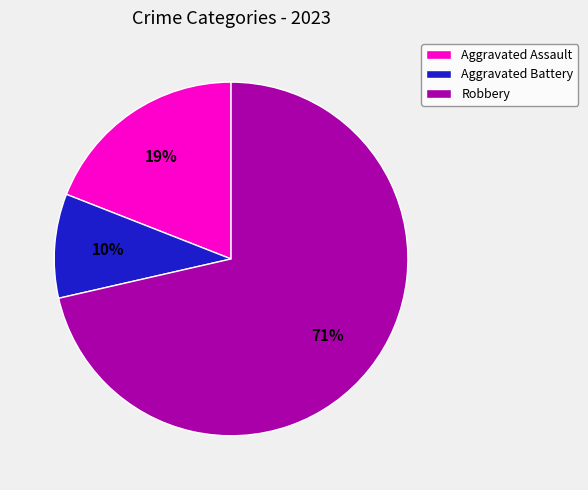

Do Aggravated Battery and Robbery together represent more than half of the pie?

Yes